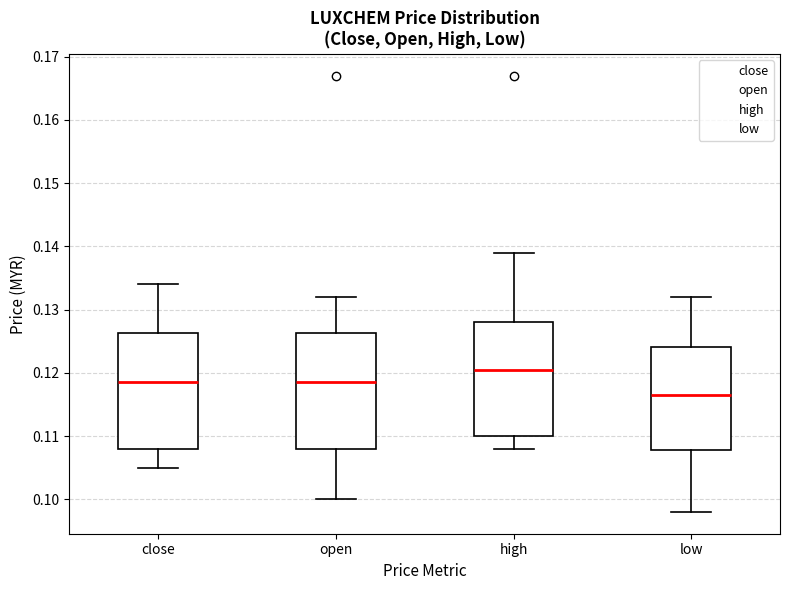

Where does the lower whisker of the box for open end on the y-axis? The values are not printed on the chart, so give them approximately, as read against the axis.

0.100